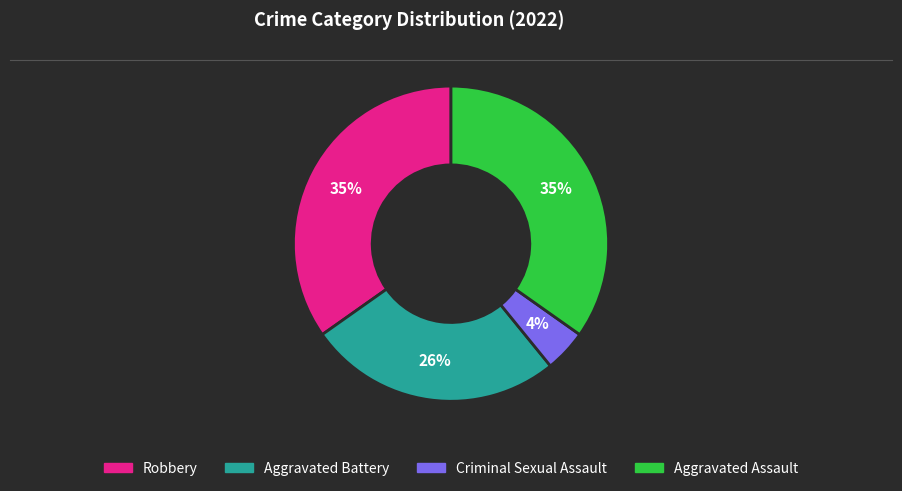

Is there a majority slice in this chart?

No